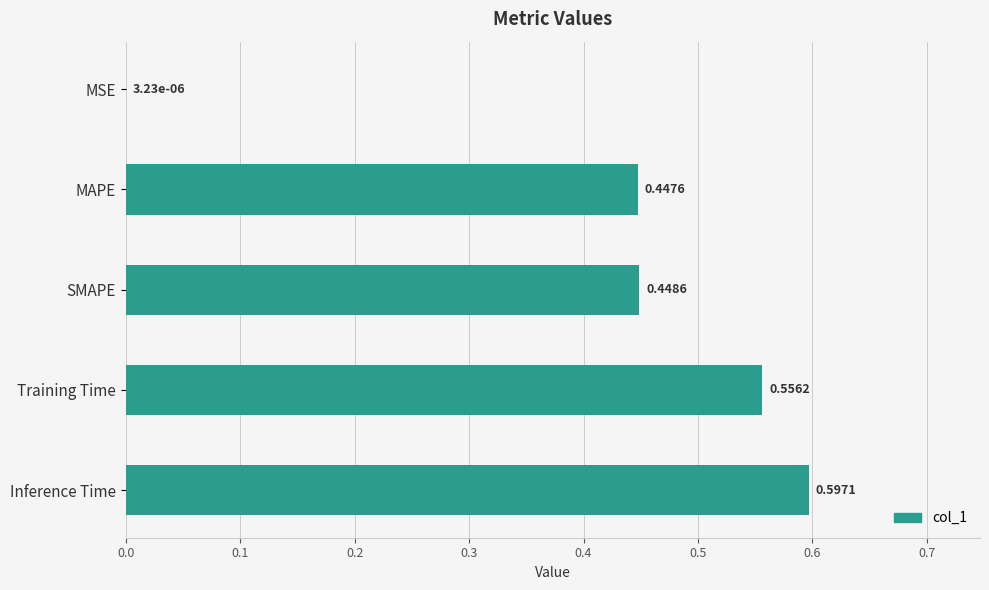

Where is the data nearest to the value 0?

MSE